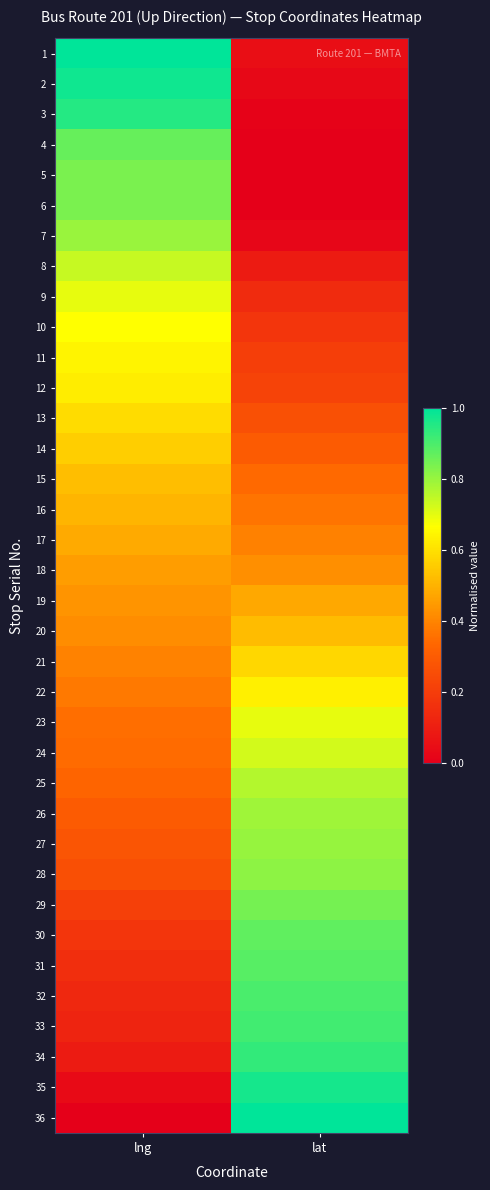

Which label corresponds to the smallest value in the chart?

lat